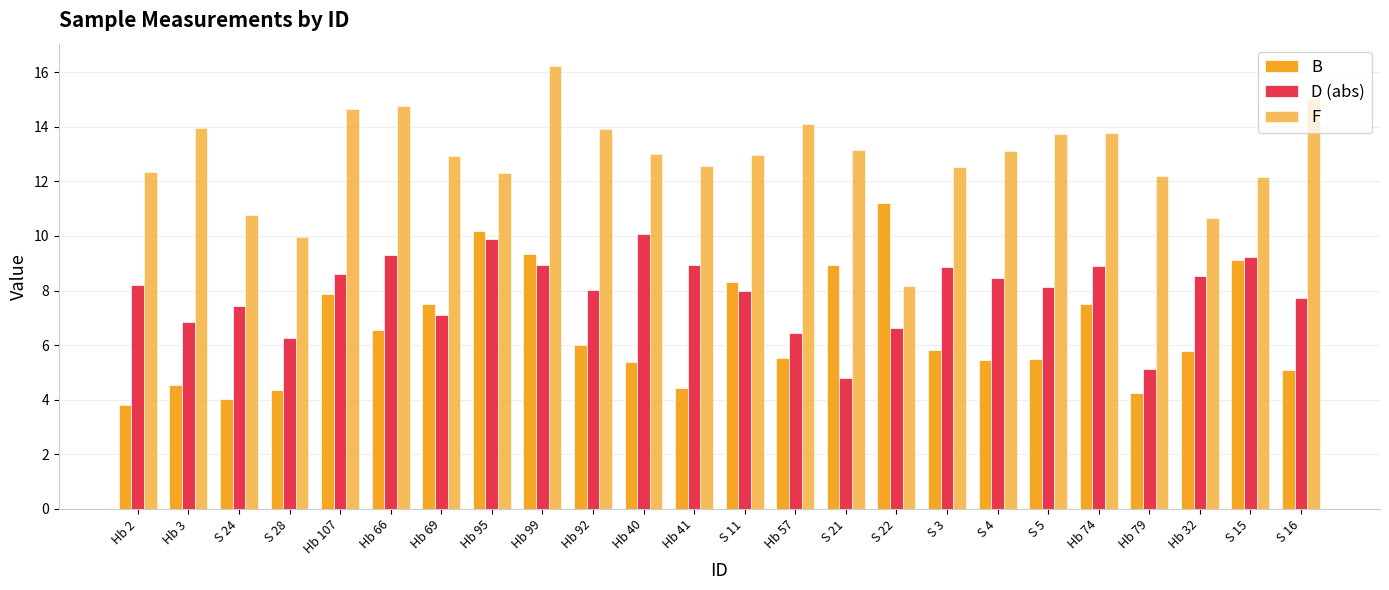

How many categories are shown in the chart?

24